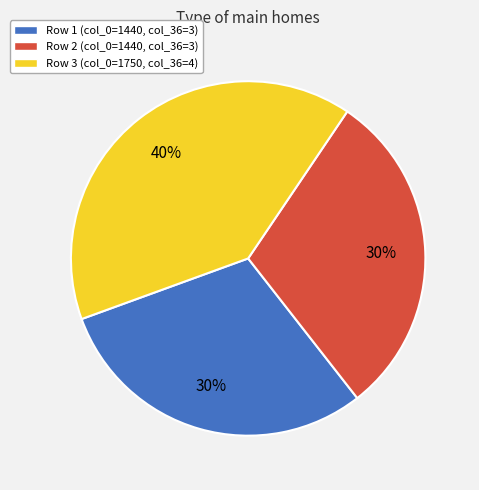

Does any single category account for the majority?

No